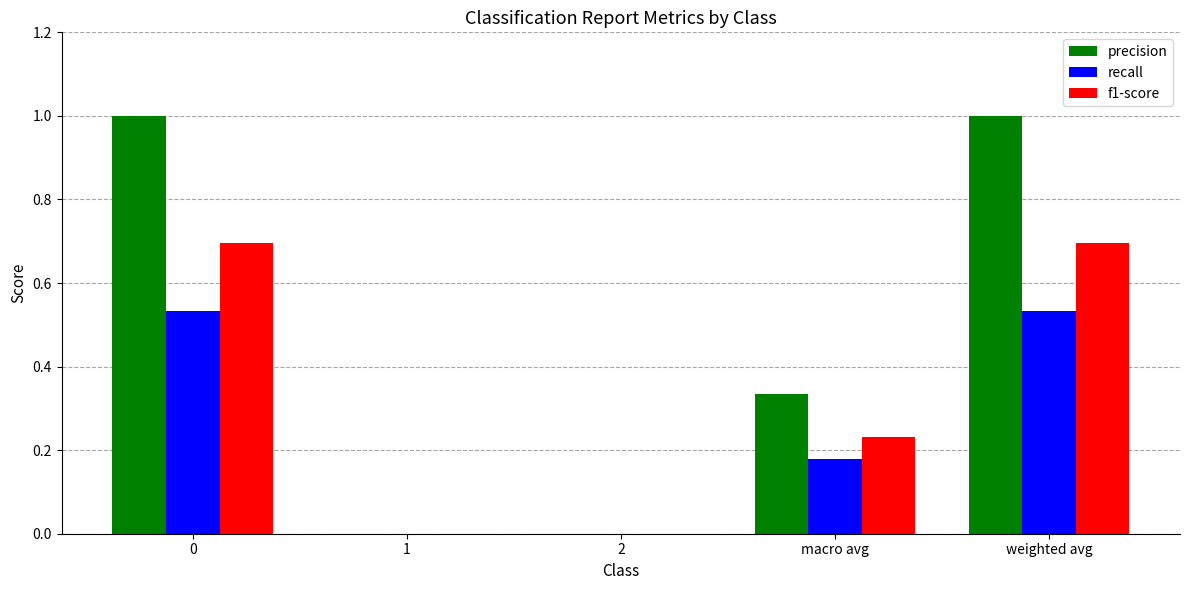

What is the total value across all series at 0?

2.2